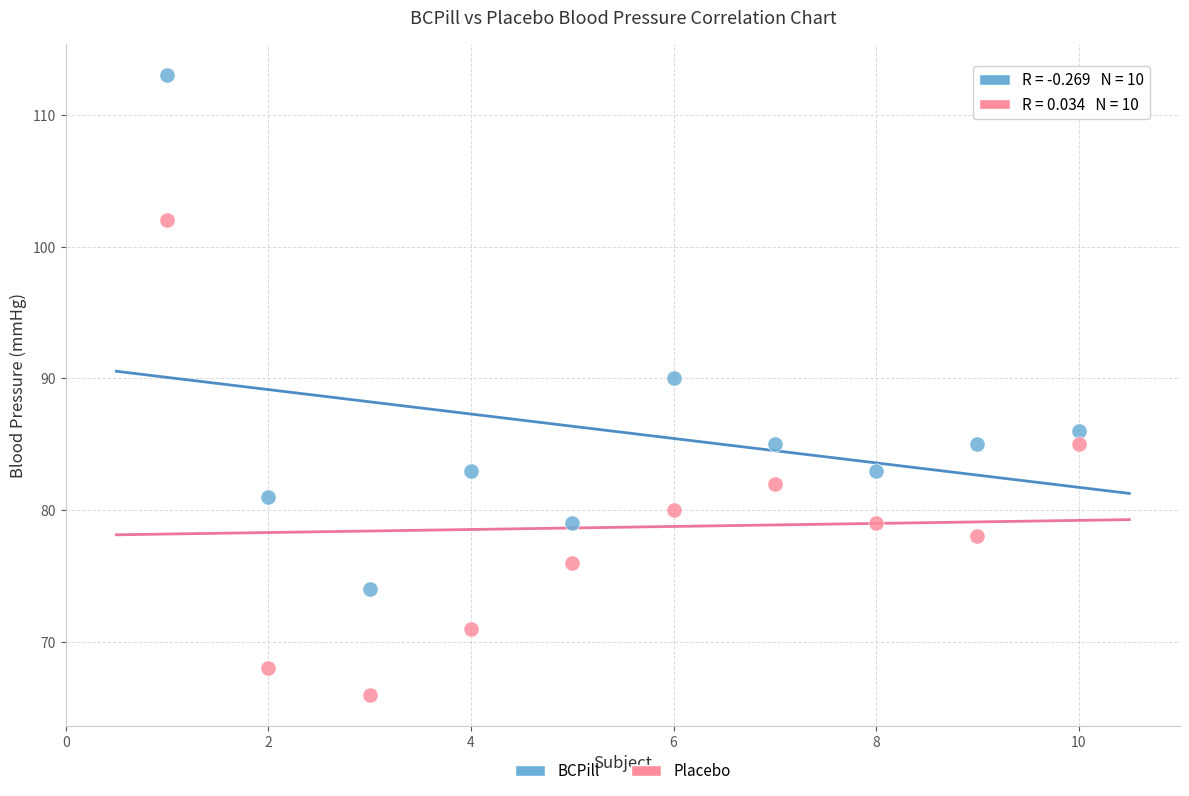

Across all data points, what is the range of Y values (max minus min)?

47